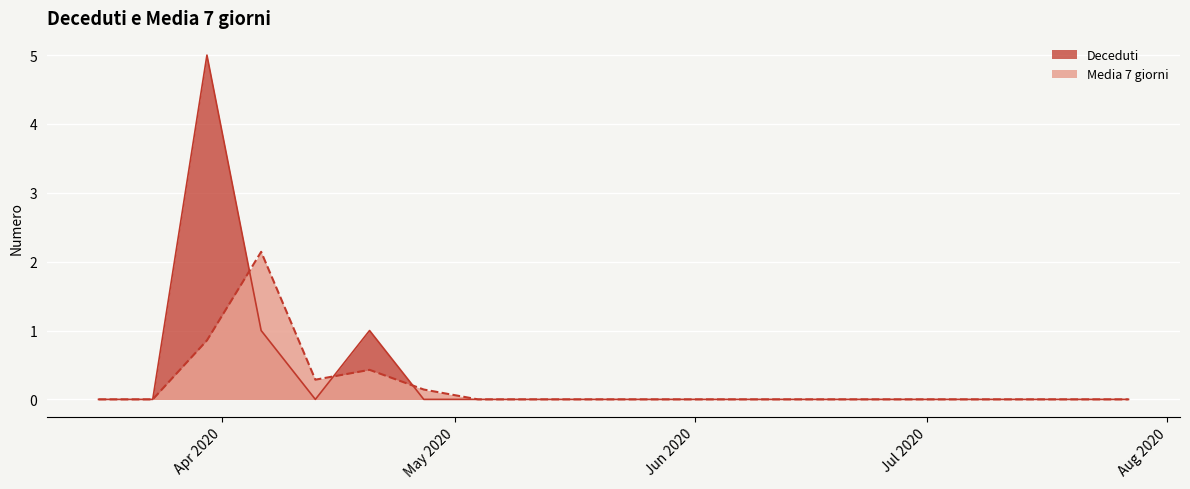

Between 2020-04-13 and 2020-06-22, which is larger?

2020-04-13